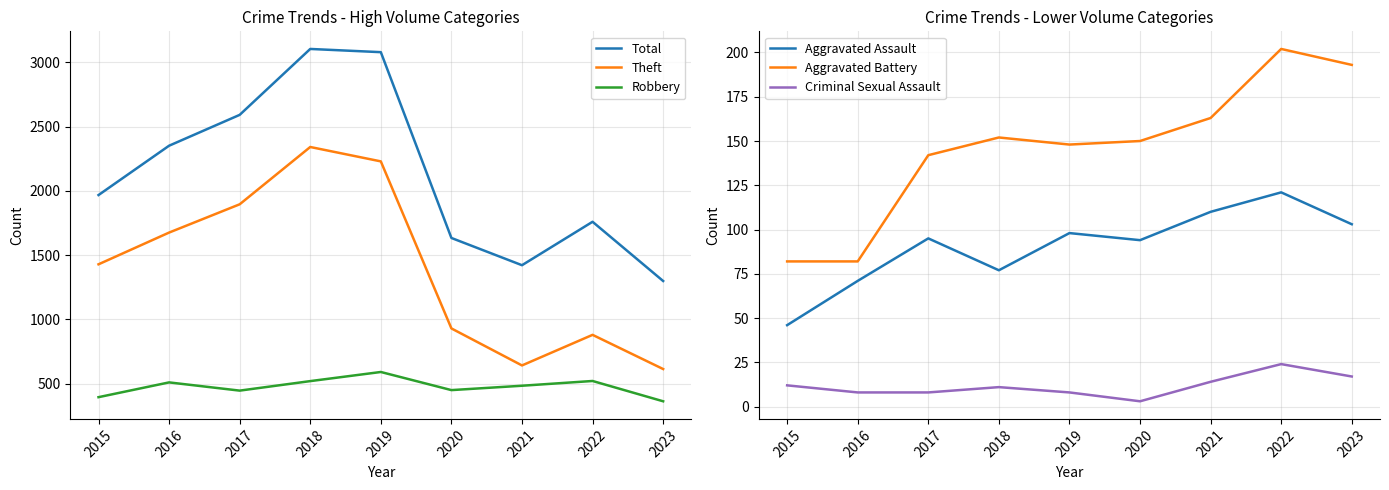

What is the sum of the Theft values at 2021 and 2020?

1572